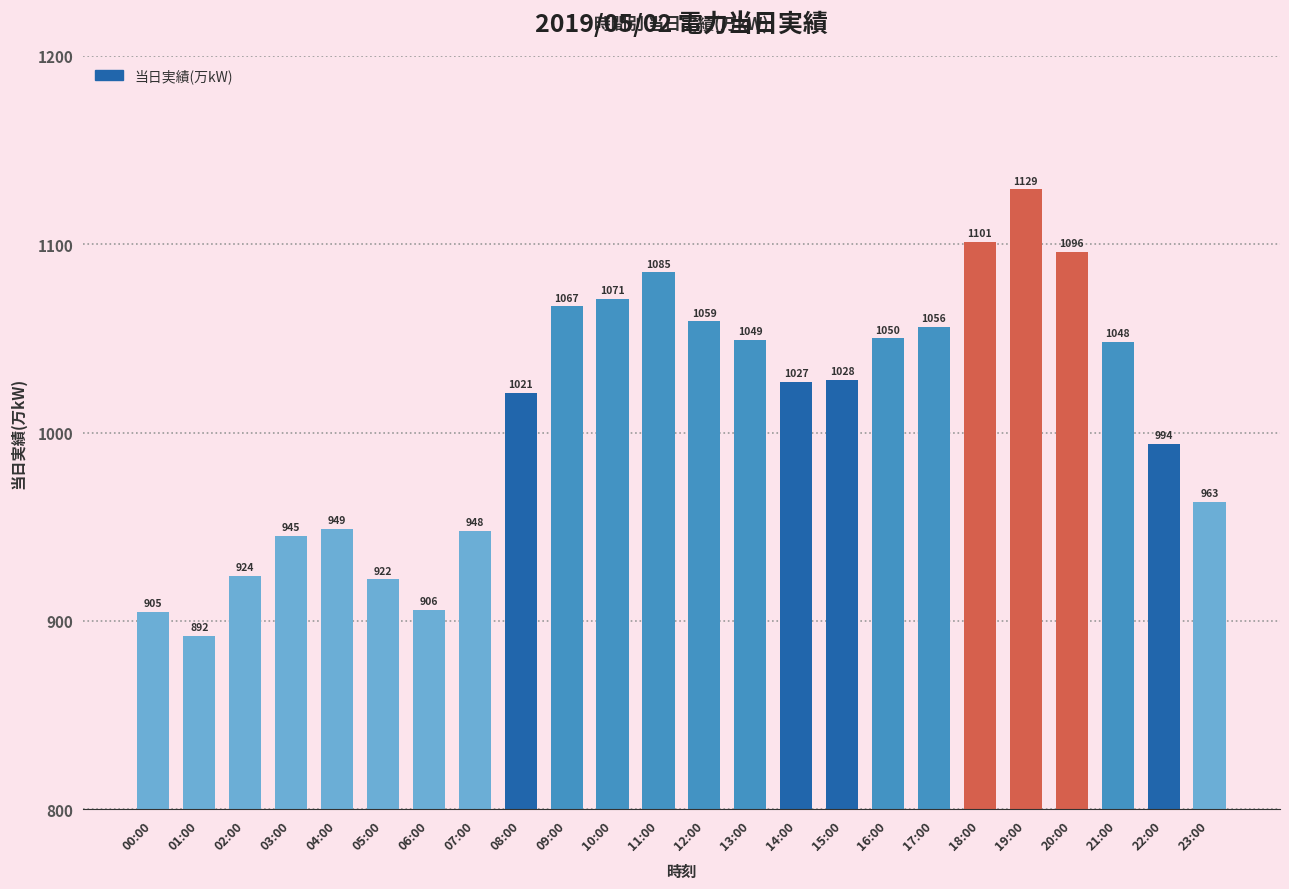

What is the difference between the maximum and minimum values?

237